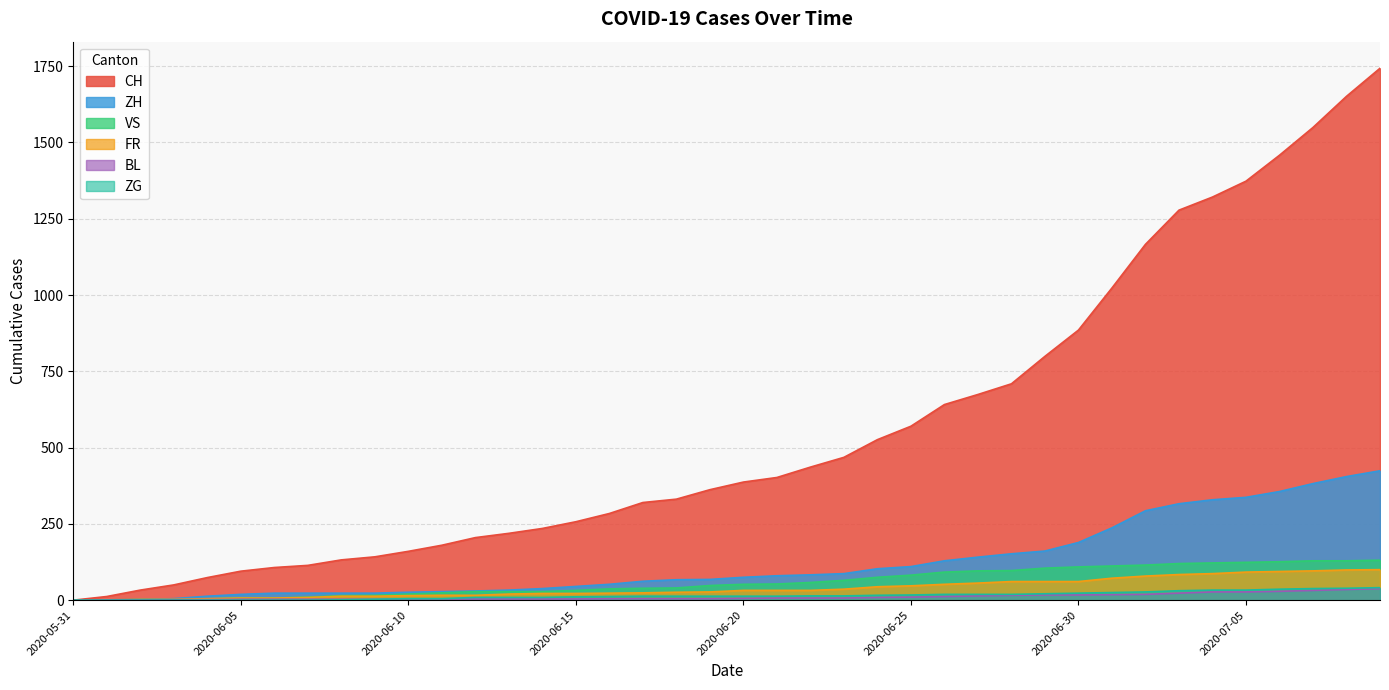

What is the difference between the second highest and minimum values in the FR series?

99